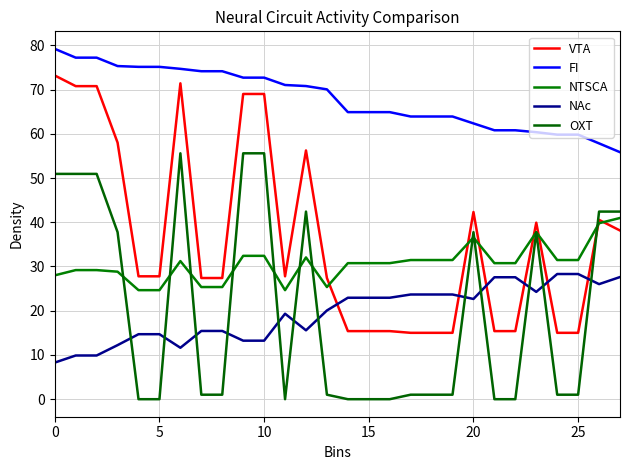

What is the sum of all FI values?

1903.4